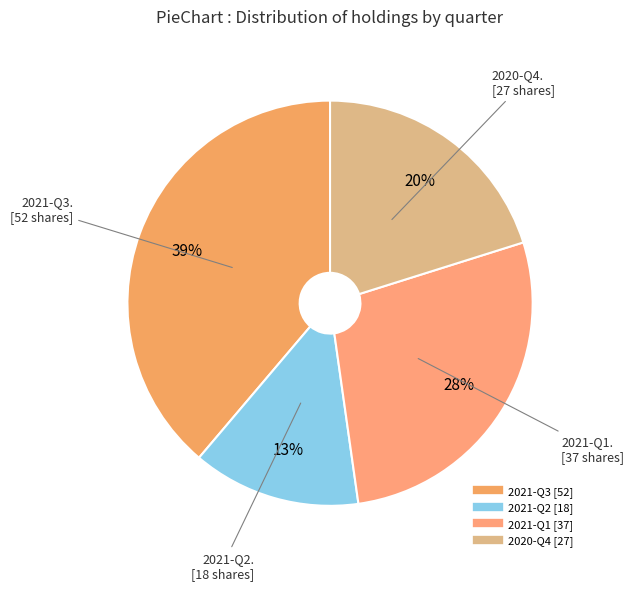

Does 2020-Q4 account for over 50% of the chart?

No